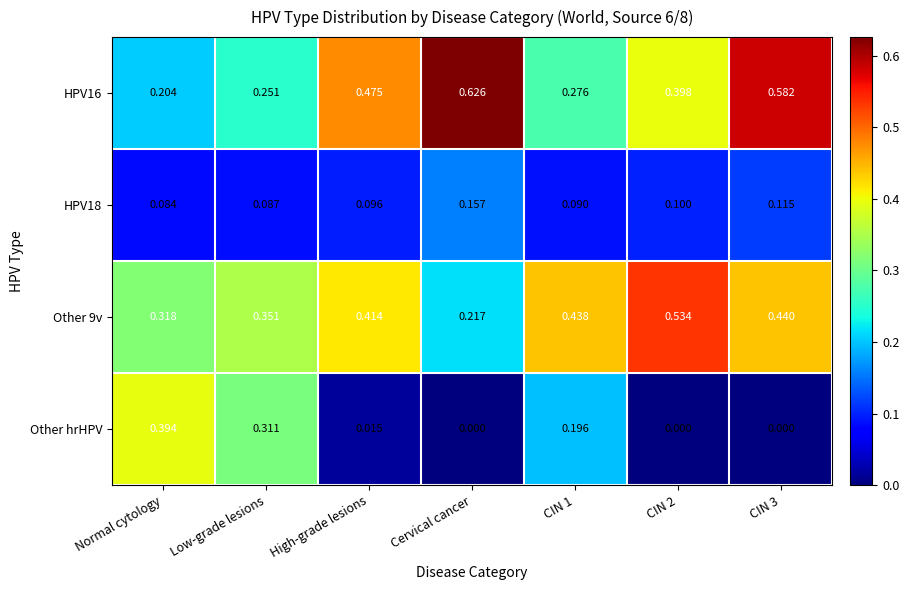

At which label is HPV18 closest to 0?

Normal cytology